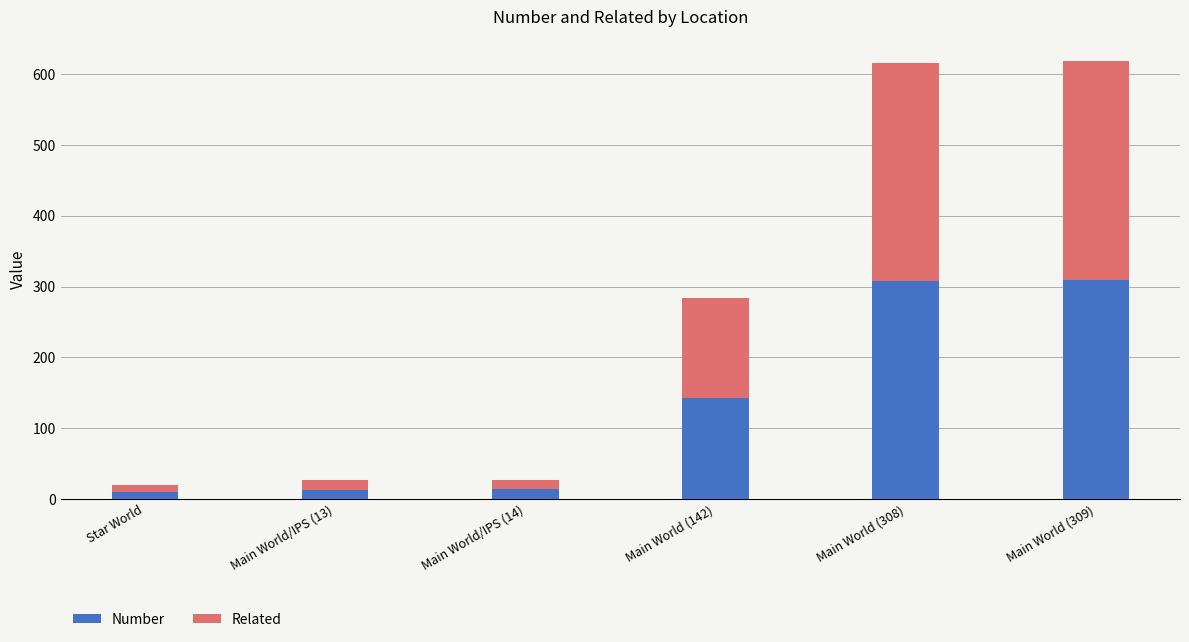

Where is Number nearest to the value 159?

Main World (142)